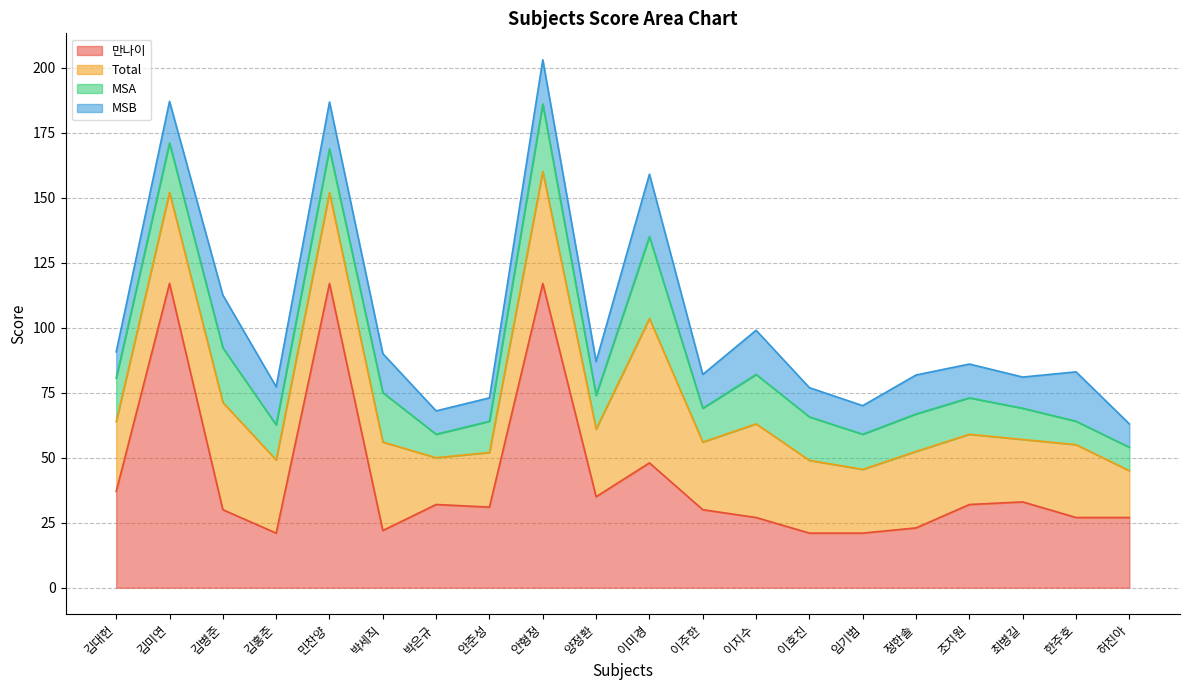

At how many categories does at least one series exceed 100?

3